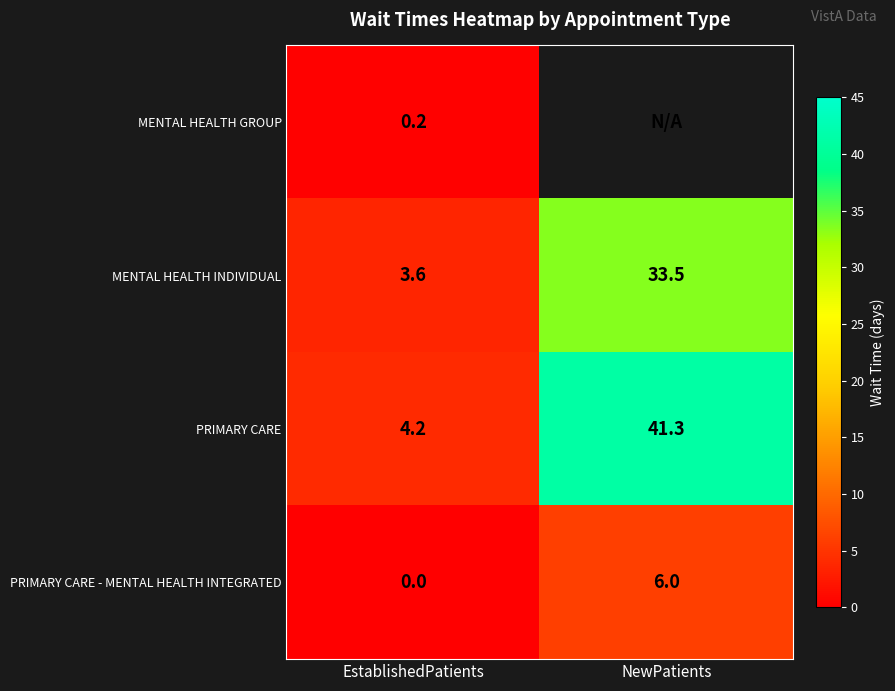

How many data points does each series have?

2